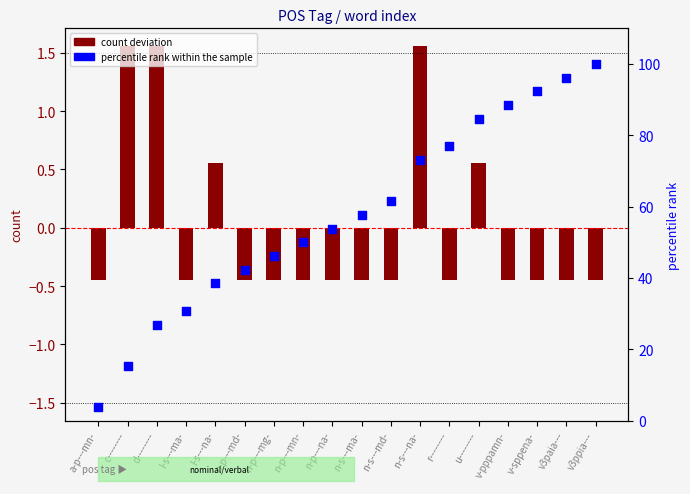

What is the total value across all series at n-p---mg-?

45.7